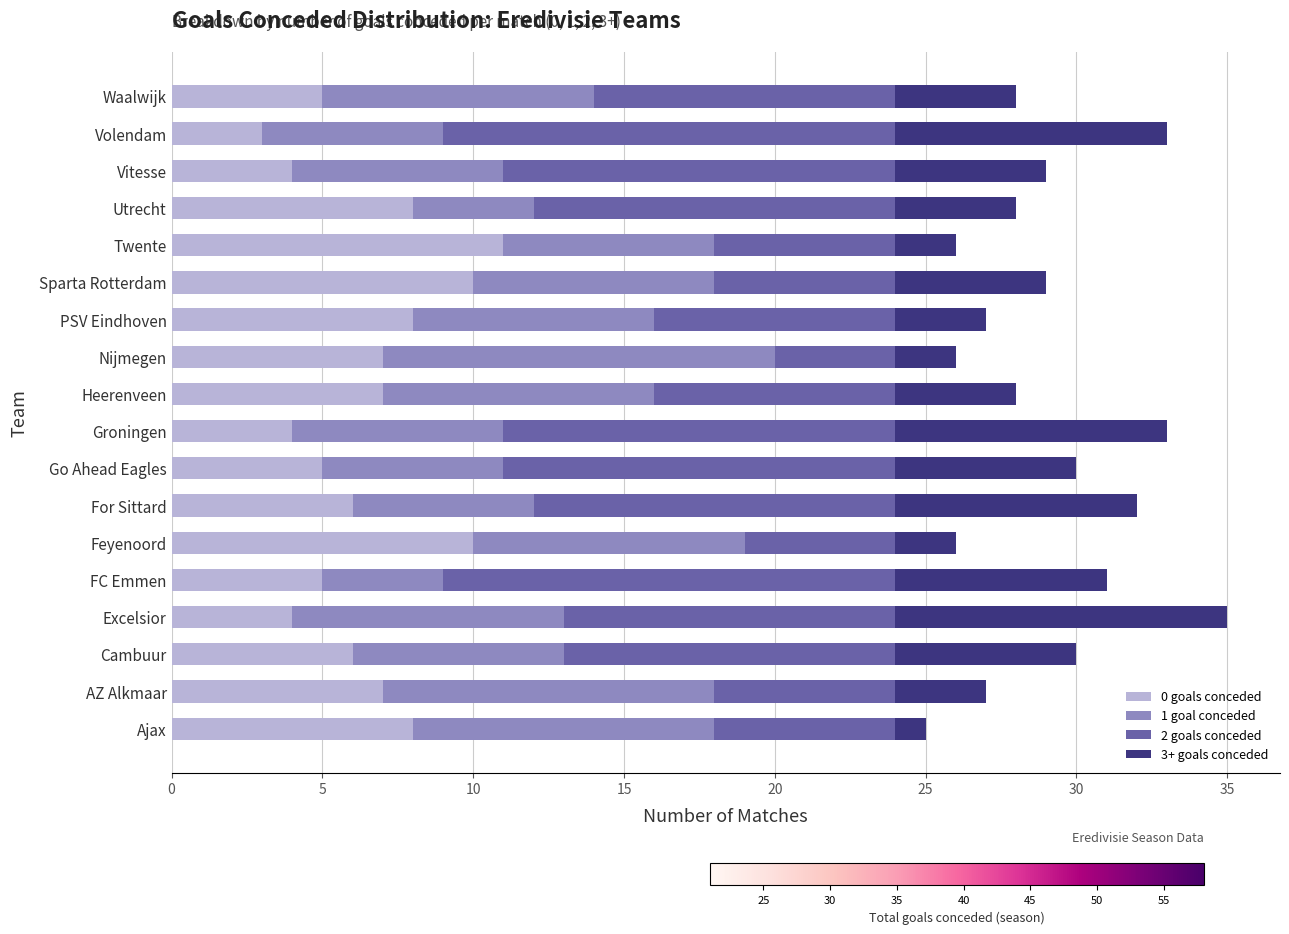

What is the average value of the 0 goals conceded series?

7